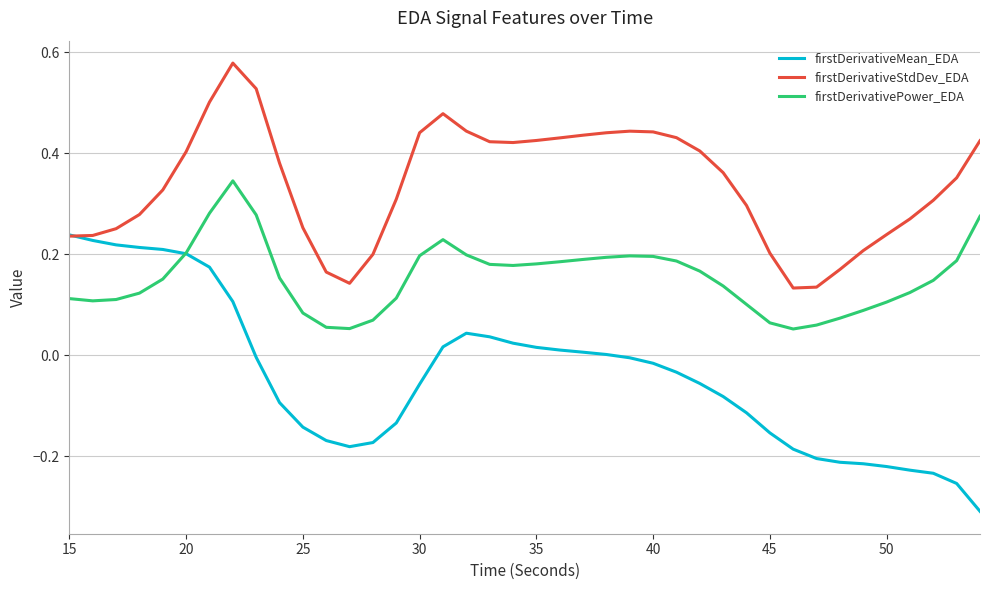

Which series has the widest spread of values?

firstDerivativeMean_EDA